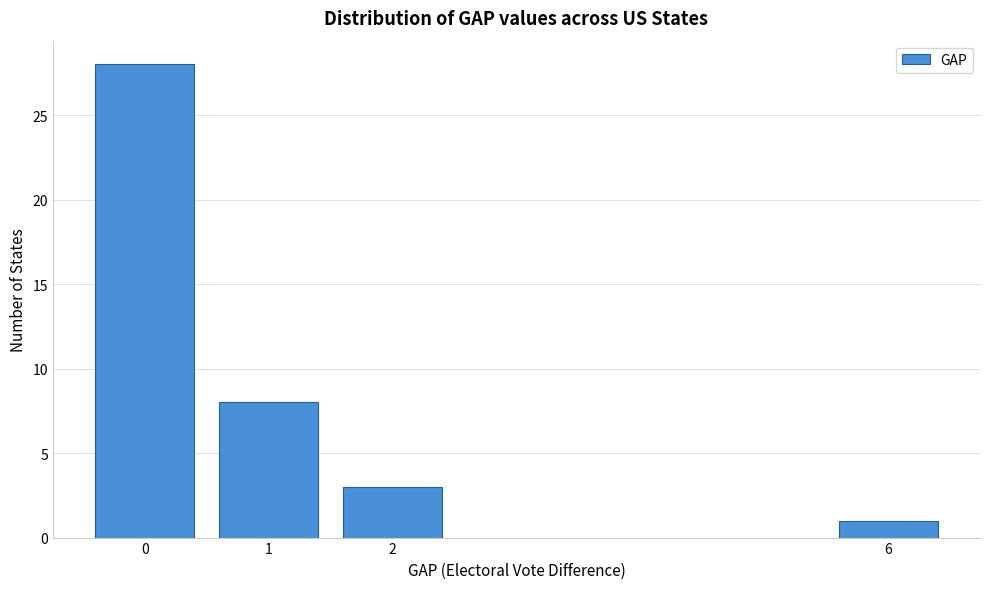

Reading left to right, list all the values displayed in this chart.

28	8	3	1